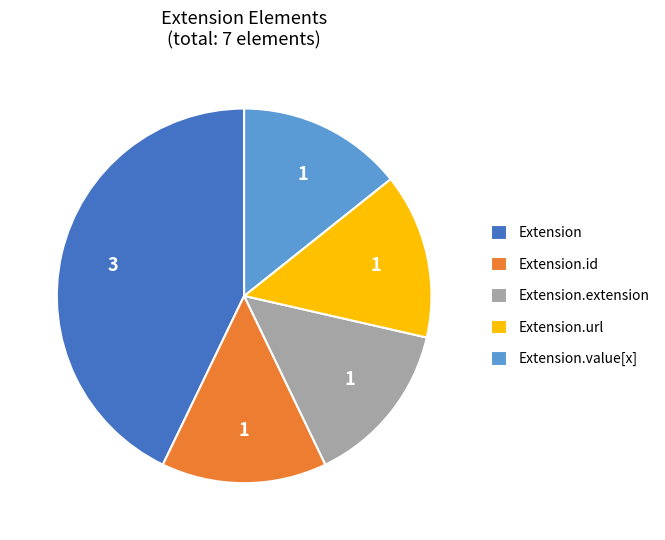

Is it true that Extension.value[x] is 14% of the pie?

True